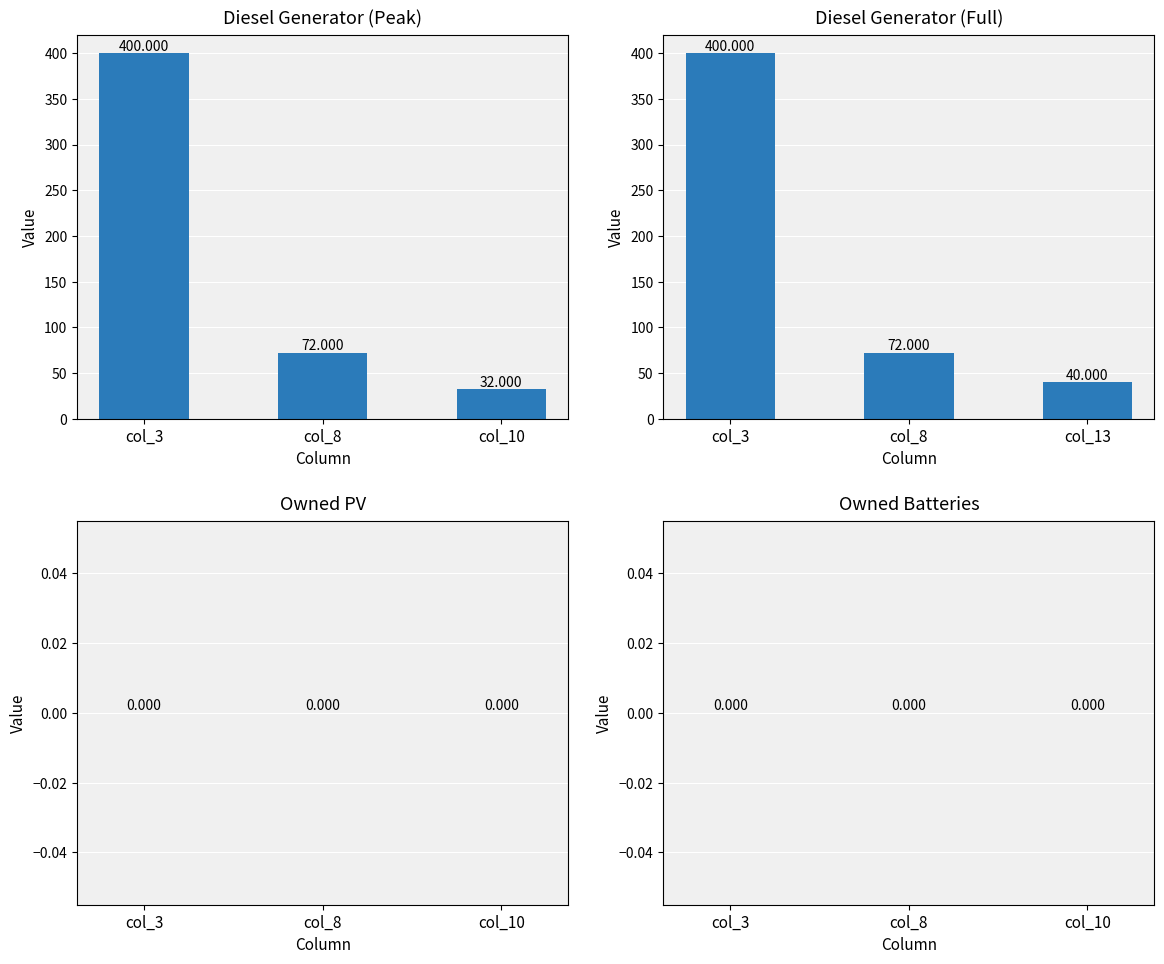

Between col_3 and col_13, which is larger?

col_3